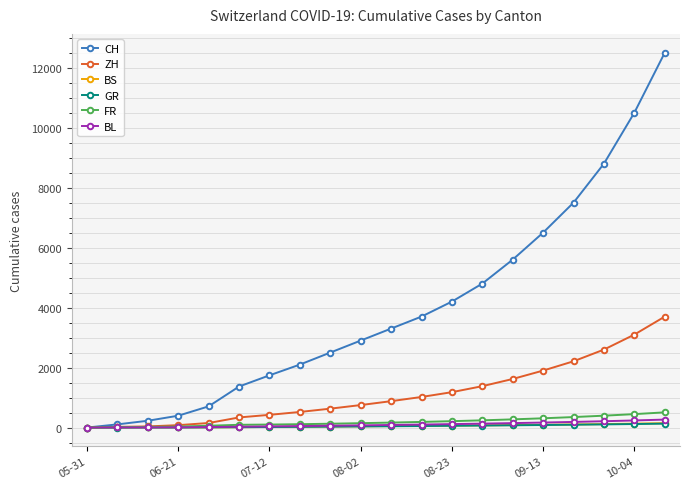

At how many categories does at least one series exceed 1817?

13